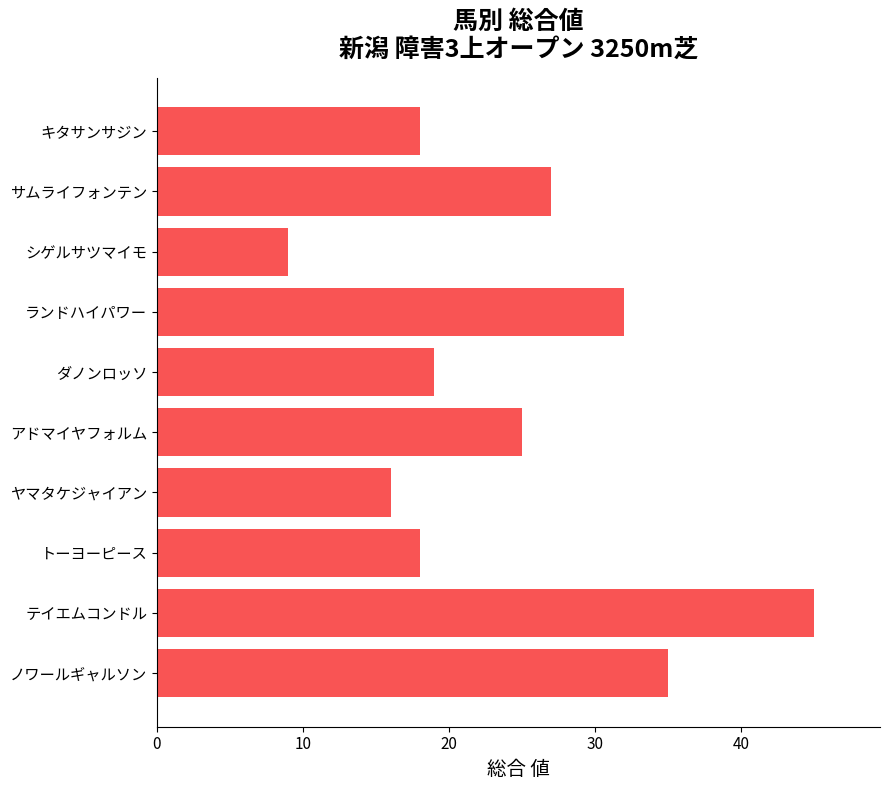

What is the sum of all values?

244